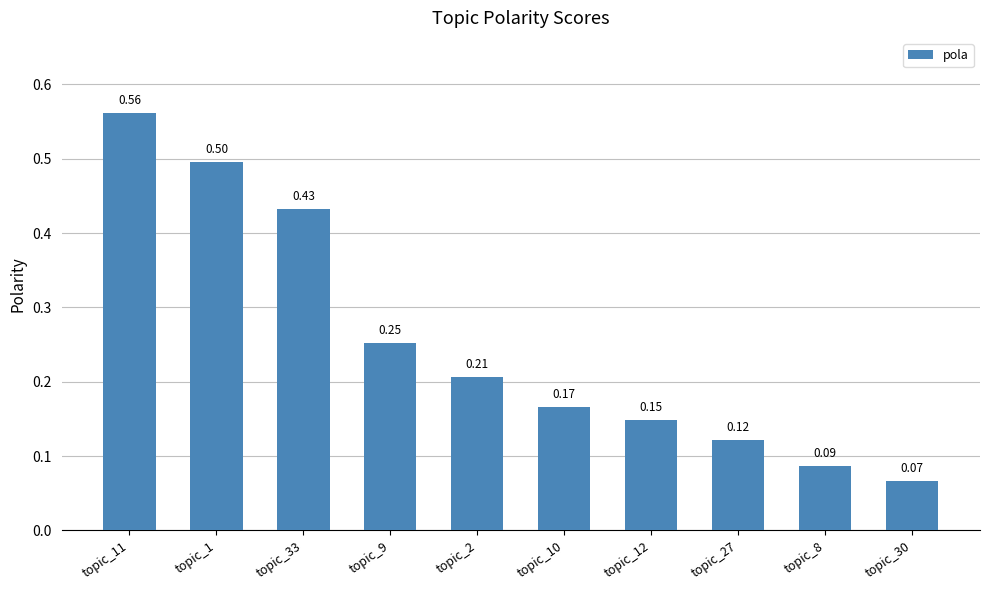

What is the difference between the maximum and minimum values?

0.5